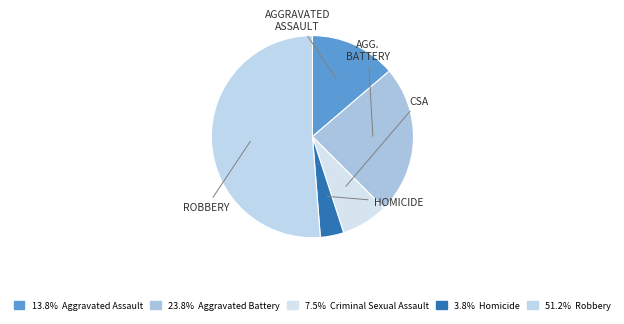

How many slices are in this pie chart?

5